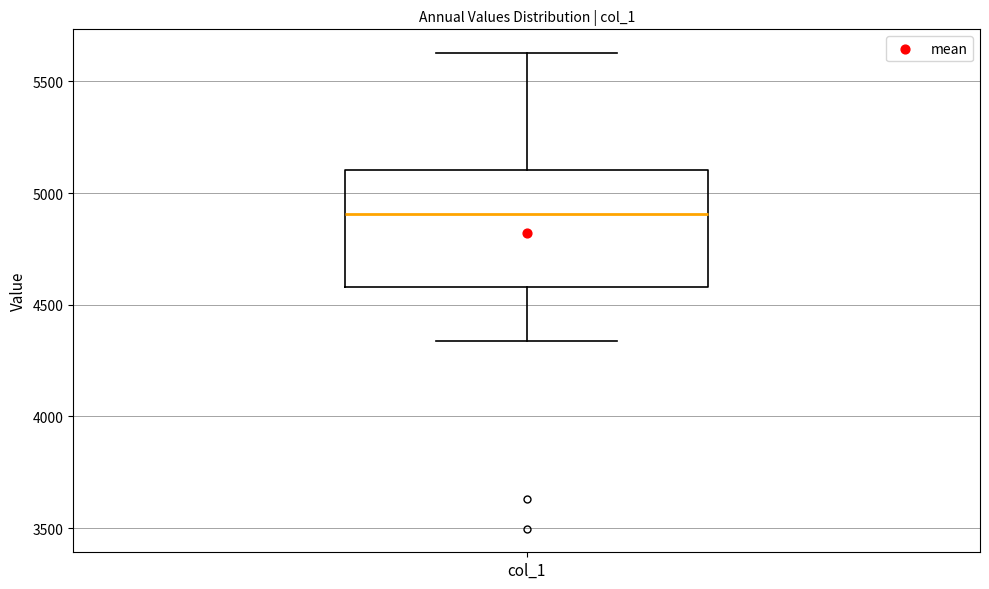

Transcribe this box plot: give where the median line is, the range the box spans, and where the two whiskers end, as read against the y-axis. The values are not printed on the chart, so give them approximately, as read against the axis.

median 4900, box 4600 to 5100, whiskers 4350 to 5650